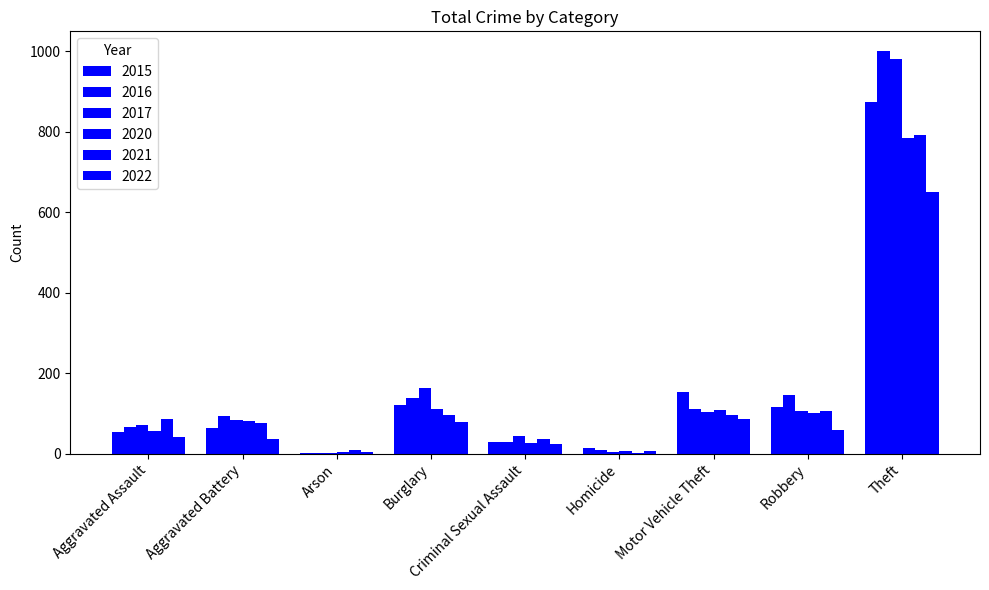

Count the number of categories in the chart.

9